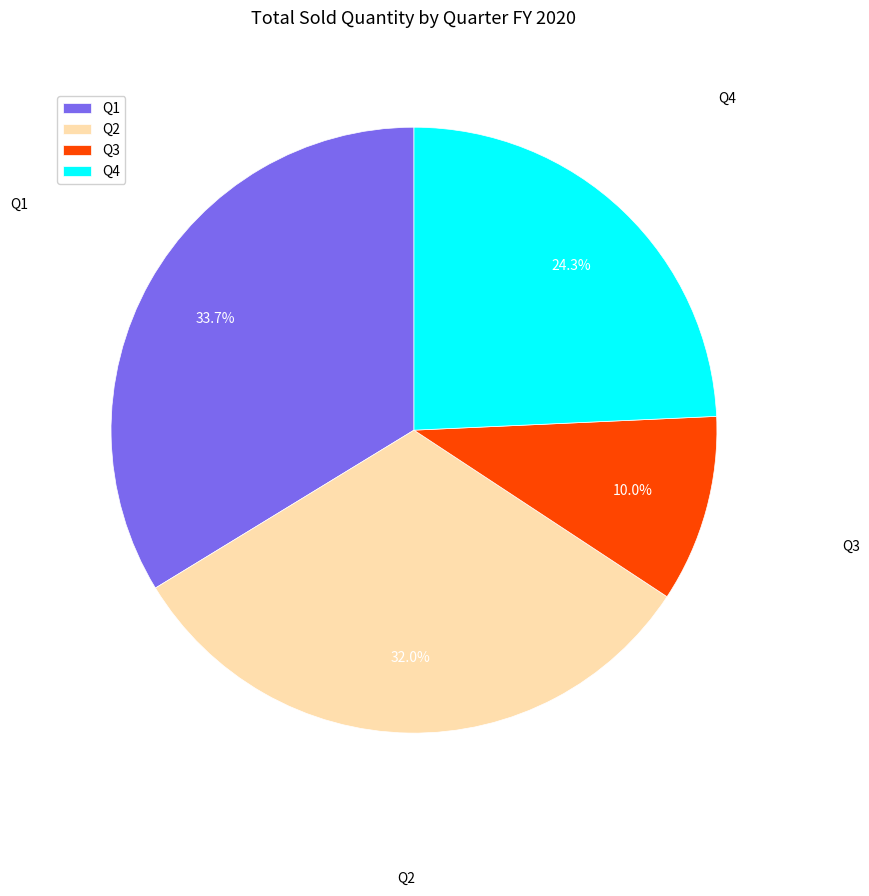

To the nearest percent, what is the average slice percentage?

25%